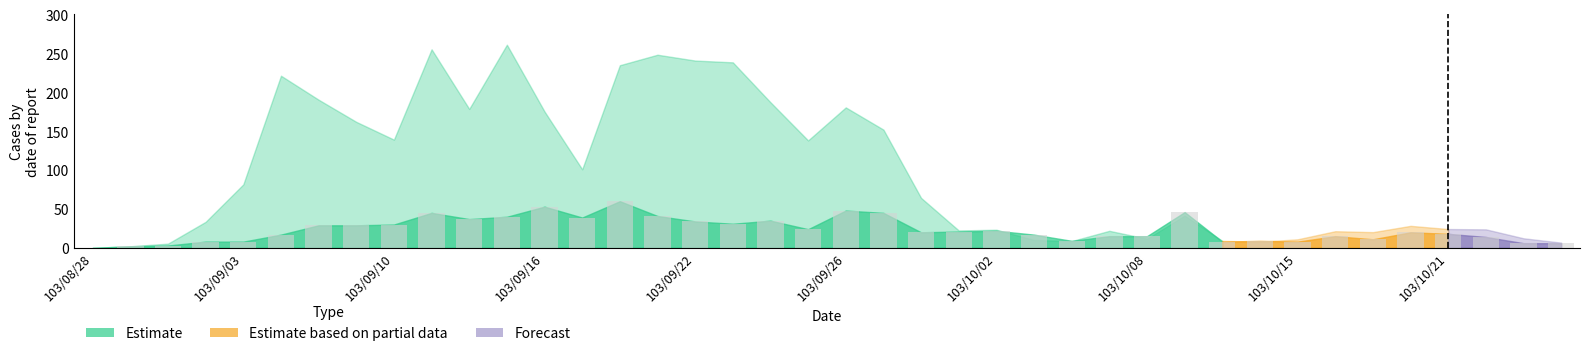

How many positive values are there?

39